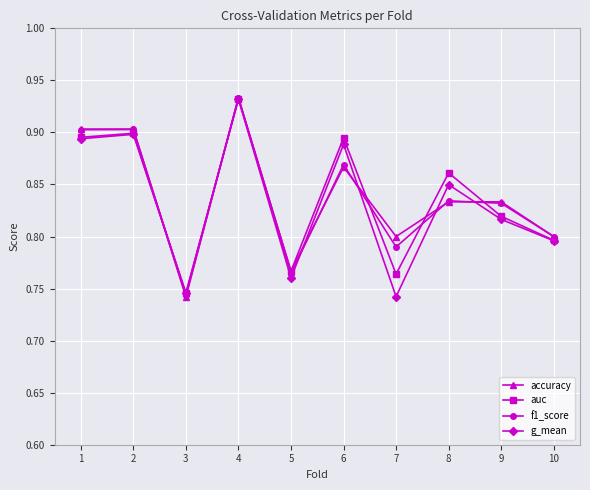

At which label is auc closest to 0?

3